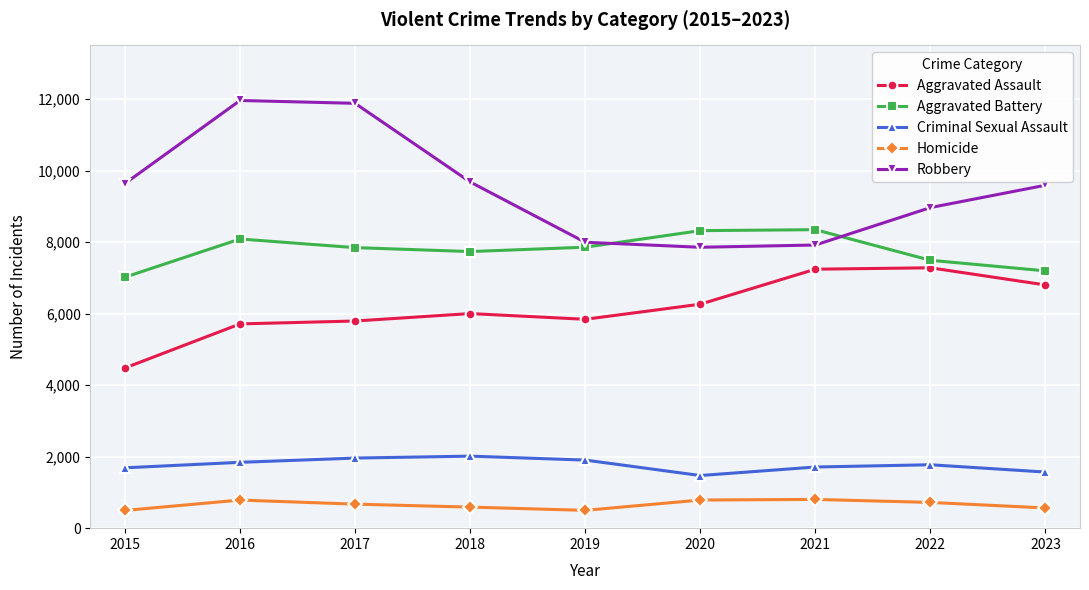

What is the maximum value for Robbery?

11960